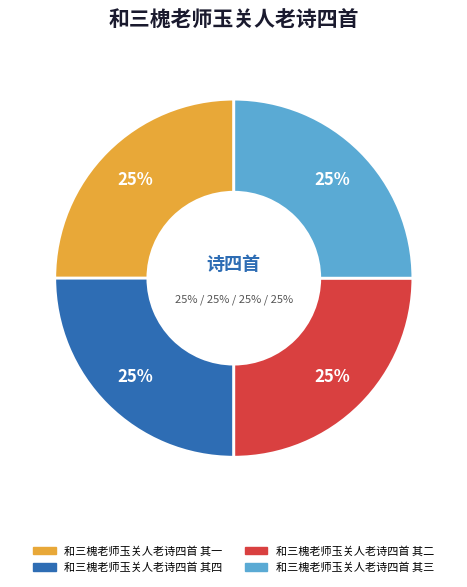

Is it true that 和三槐老师玉关人老诗四首 其三 is 34% of the pie?

False